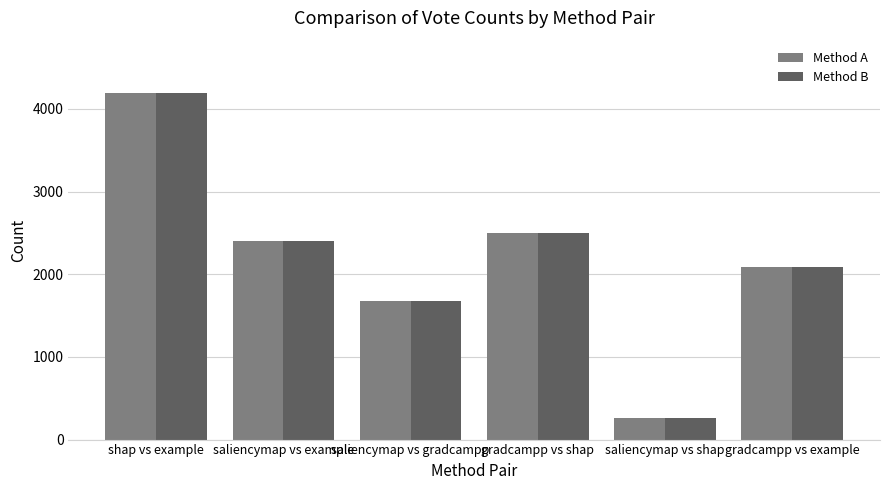

Is the value of Method A at saliencymap vs example greater than the value of Method B at gradcampp vs example?

Yes